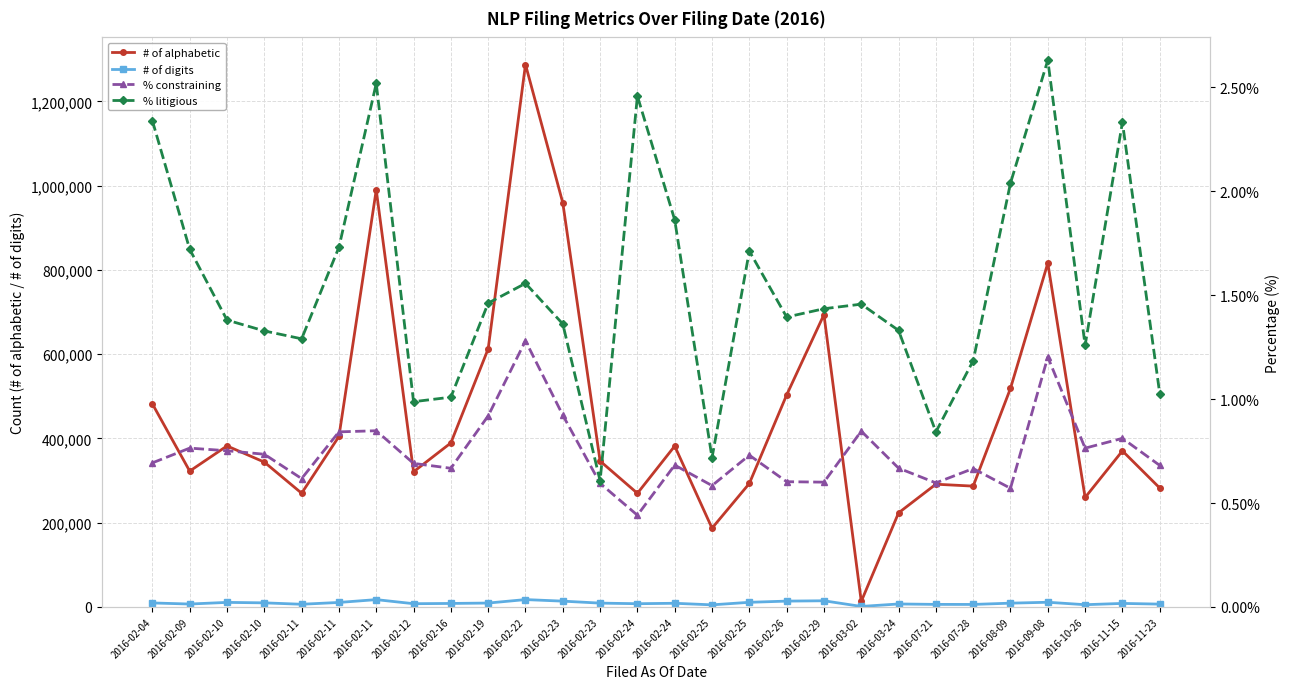

How many lines are shown in the chart?

4